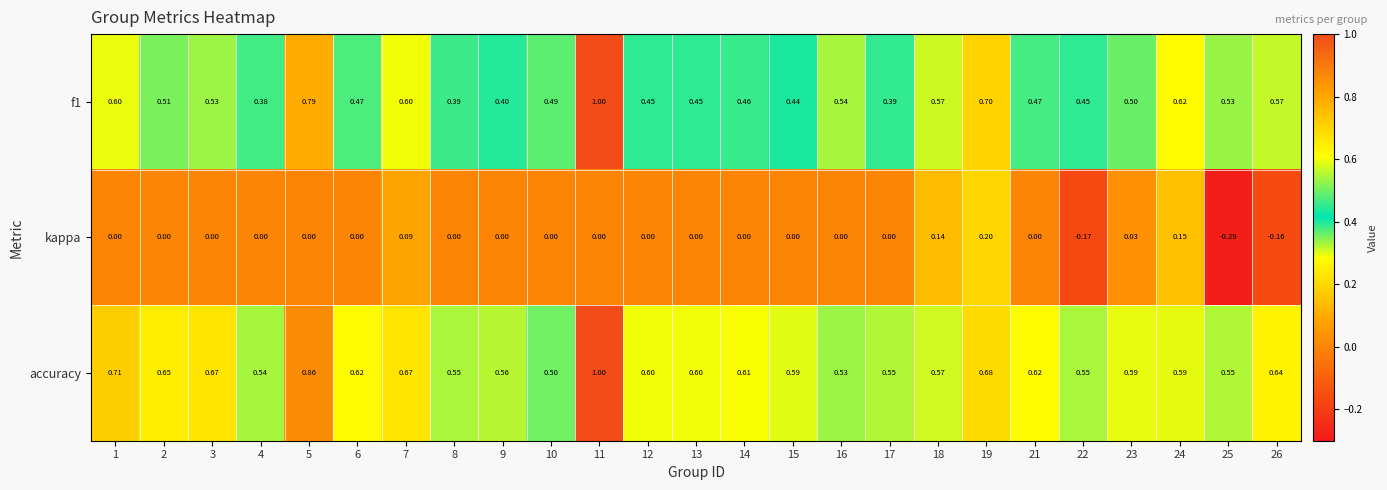

Is the value of accuracy at 15 greater than the value of f1 at 17?

Yes